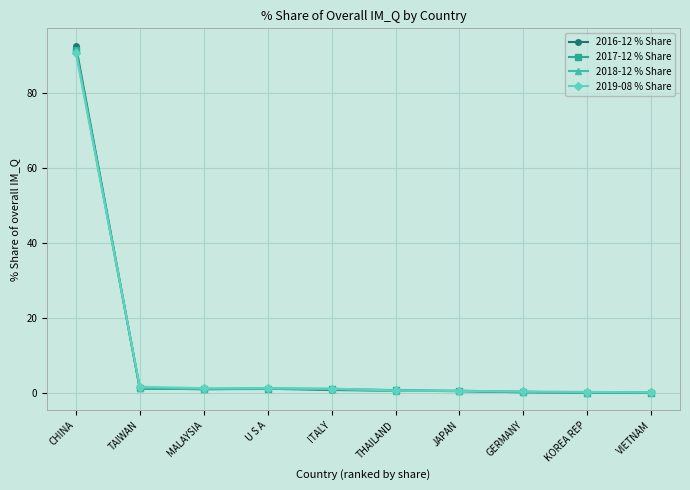

Where do 2017-12 % Share and 2018-12 % Share first cross each other?

CHINA and TAIWAN